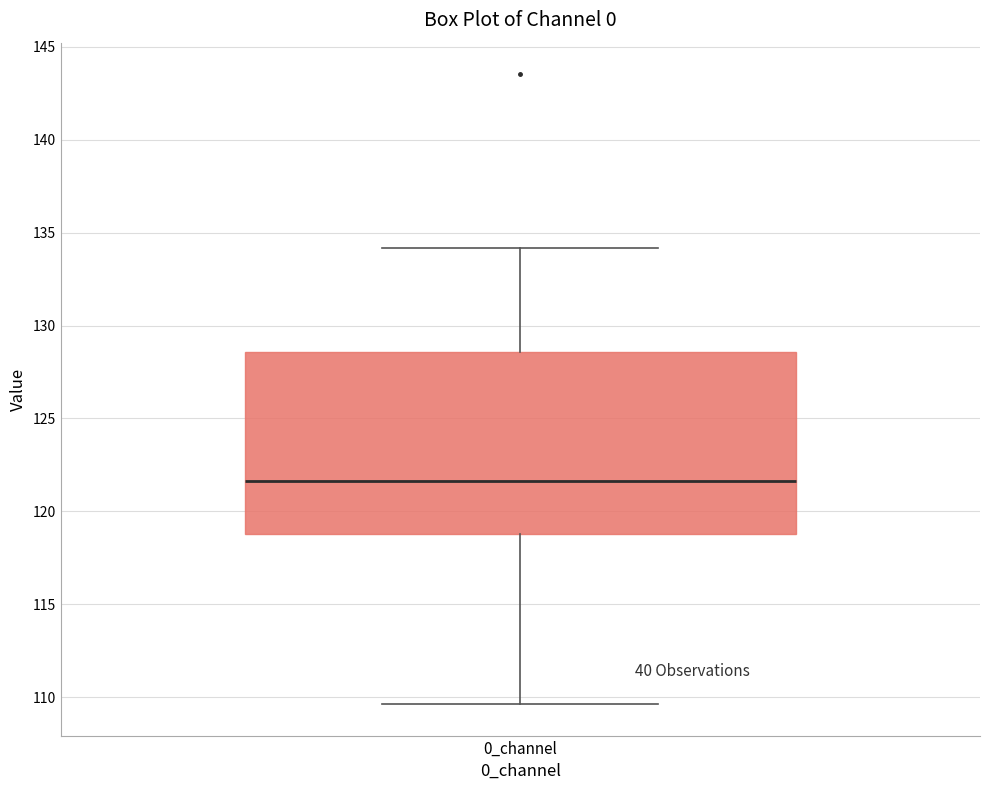

Read this box plot against the y-axis: the position of the median line, the range covered by the box, and the ends of both whiskers. The values are not printed on the chart, so give them approximately, as read against the axis.

median 121.5, box 119.0 to 128.5, whiskers 109.5 to 134.0